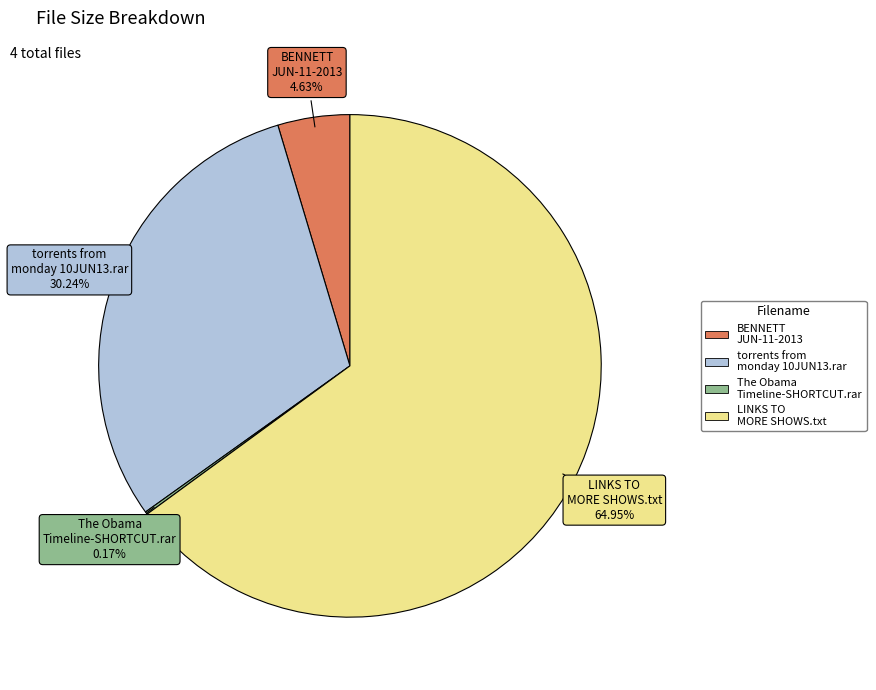

Does BENNETT JUN-11-2013 account for over 50% of the chart?

No